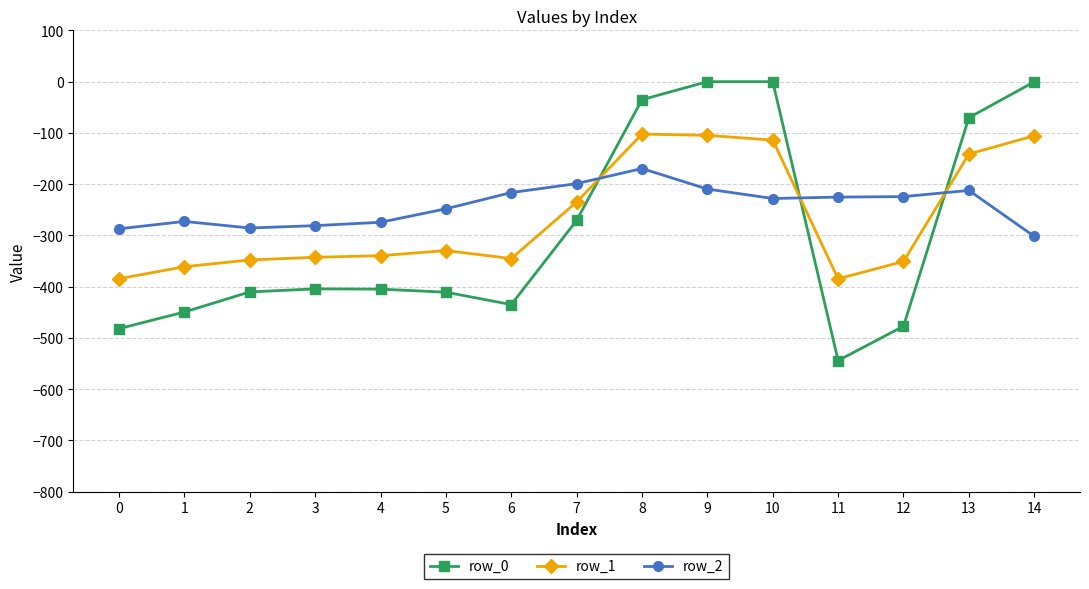

The value of row_1 at 8 is -140.9. True or false?

False